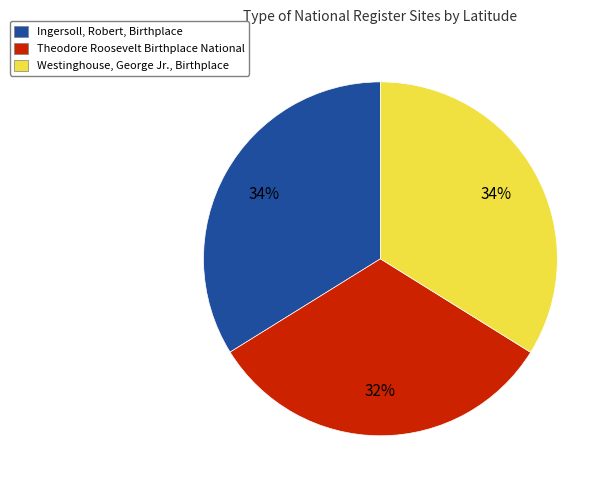

To the nearest percent, what is the average slice percentage?

33%